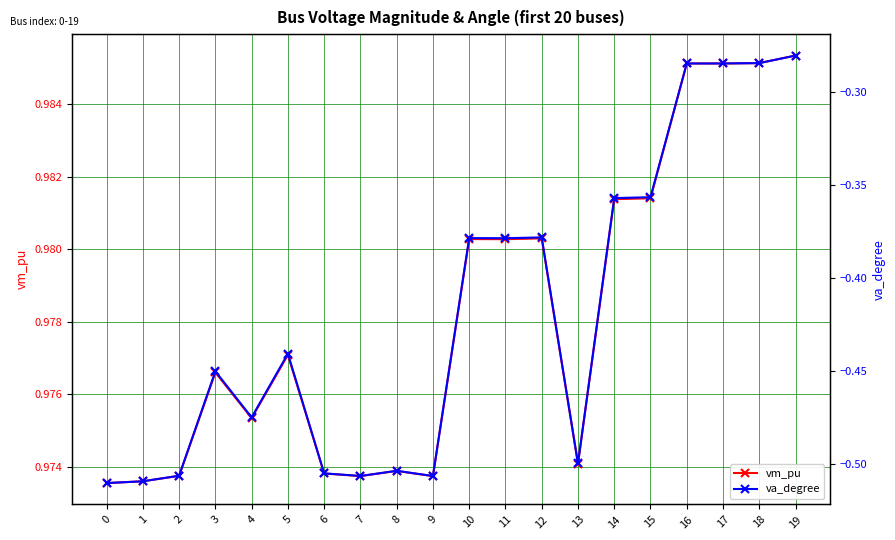

What is the sum of all va_degree values?

-8.4